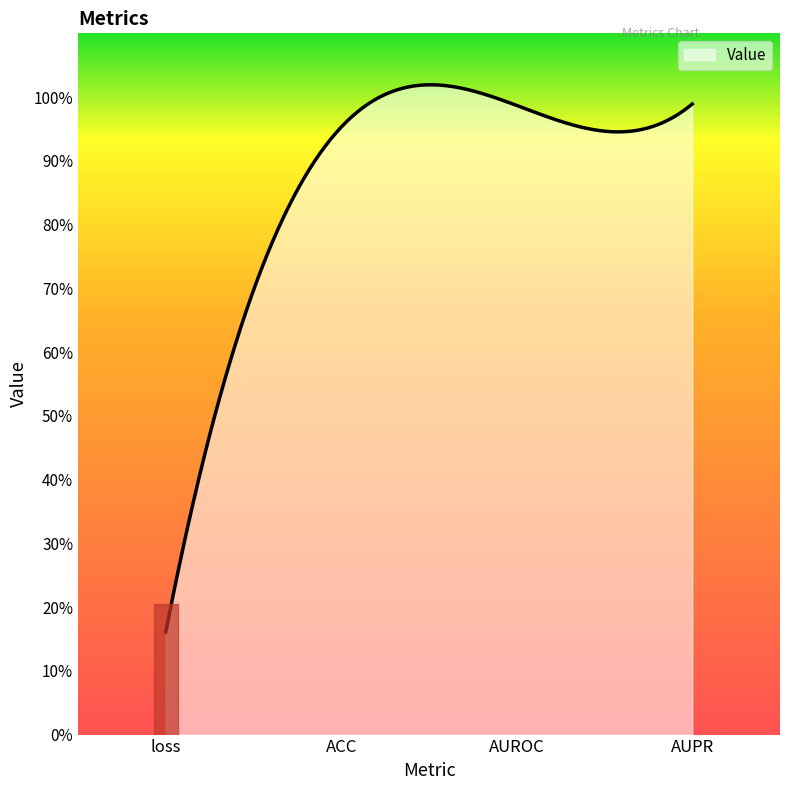

List the labels in order of value, smallest first.

loss, ACC, AUROC, AUPR